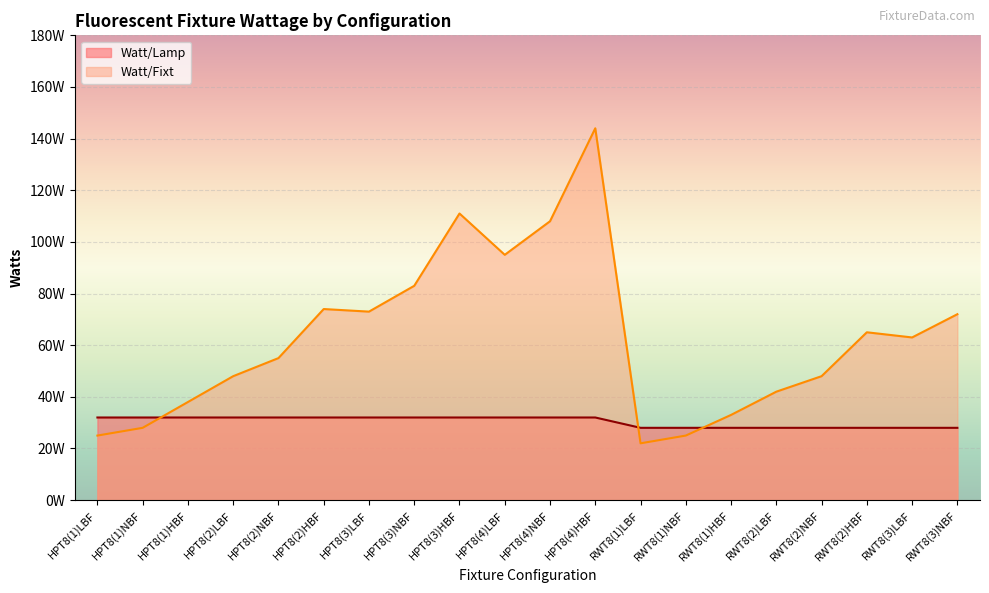

List the series in order of their peak value, lowest first.

Watt/Lamp, Watt/Fixt